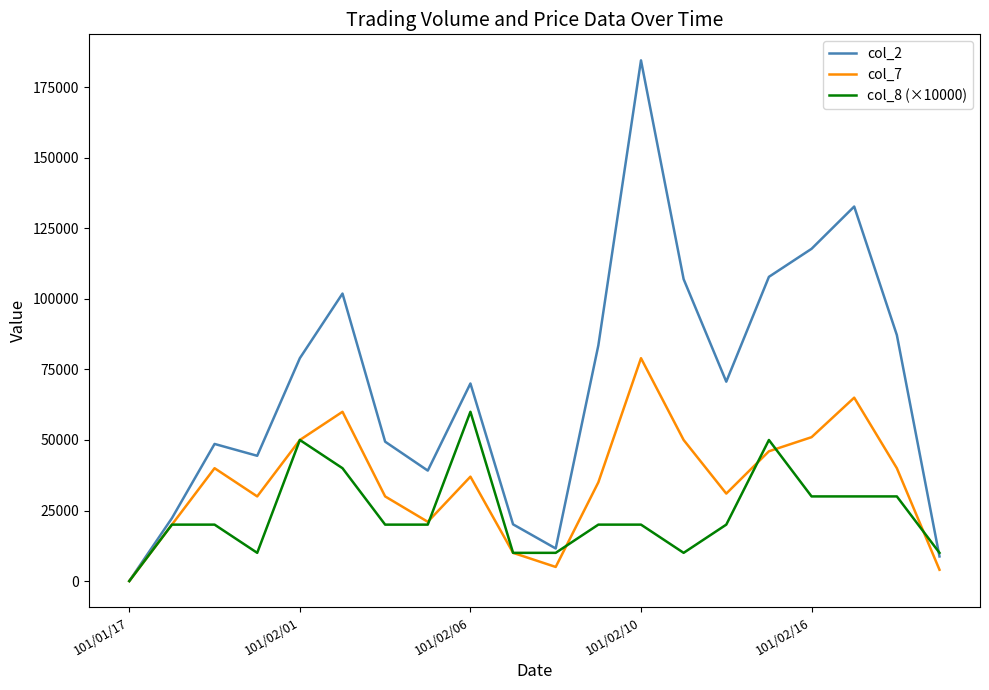

Which series has the largest total across all categories?

col_2